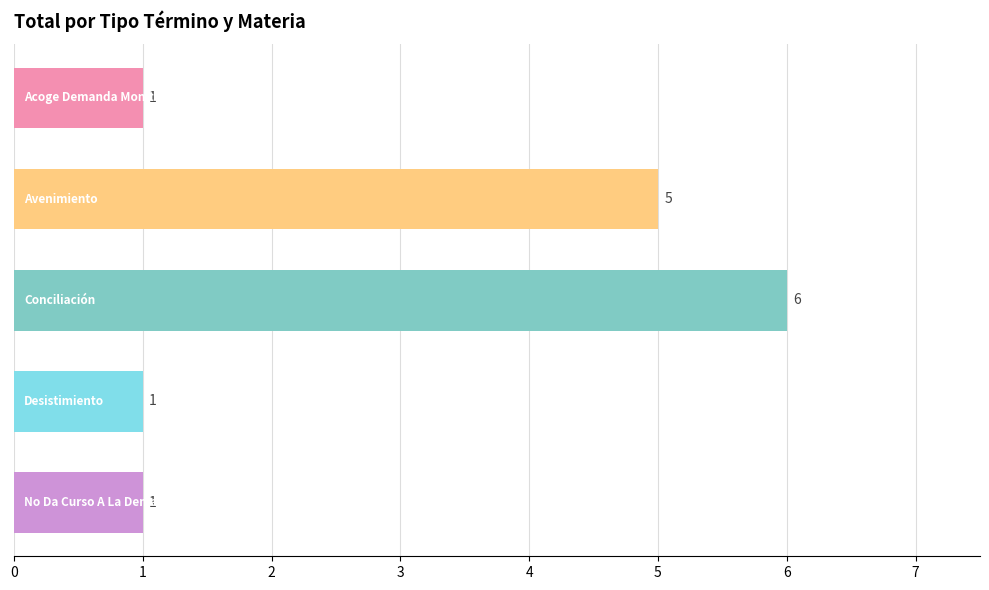

How many values are between 1 and 5?

4